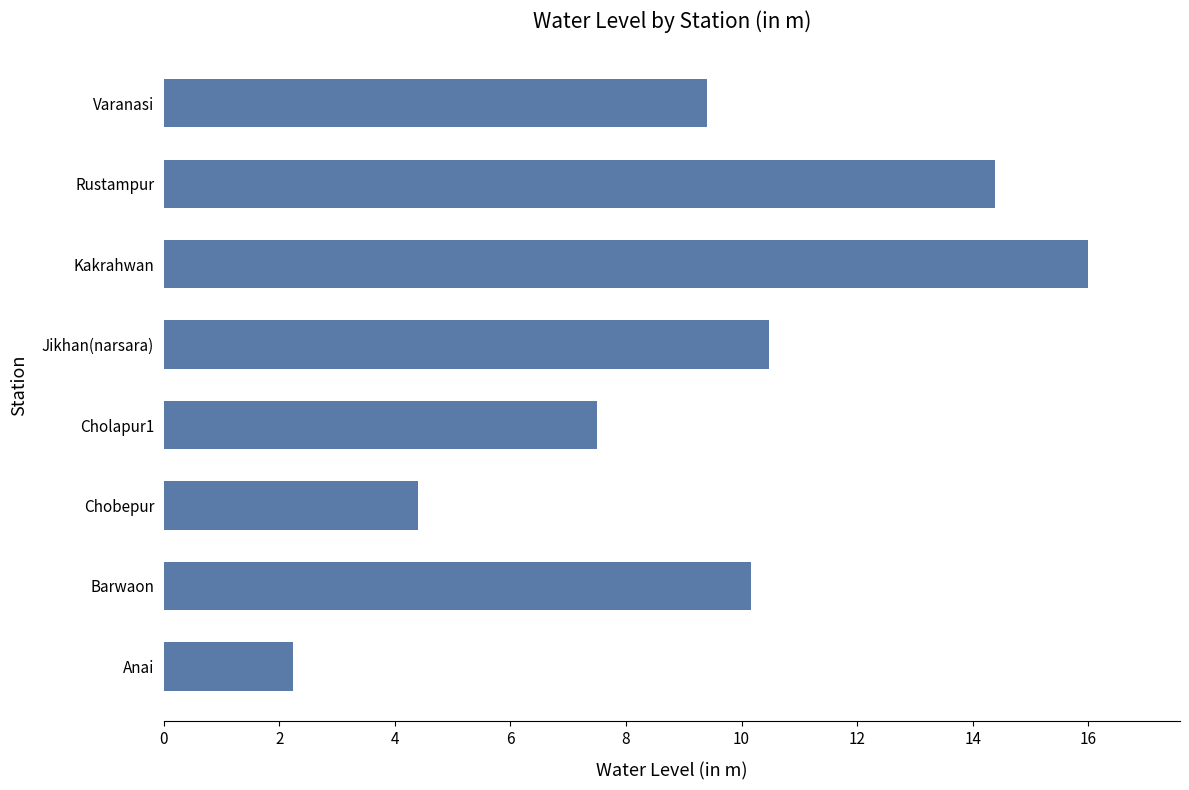

List the labels in order of value, smallest first.

Anai, Chobepur, Cholapur1, Varanasi, Barwaon, Jikhan(narsara), Rustampur, Kakrahwan